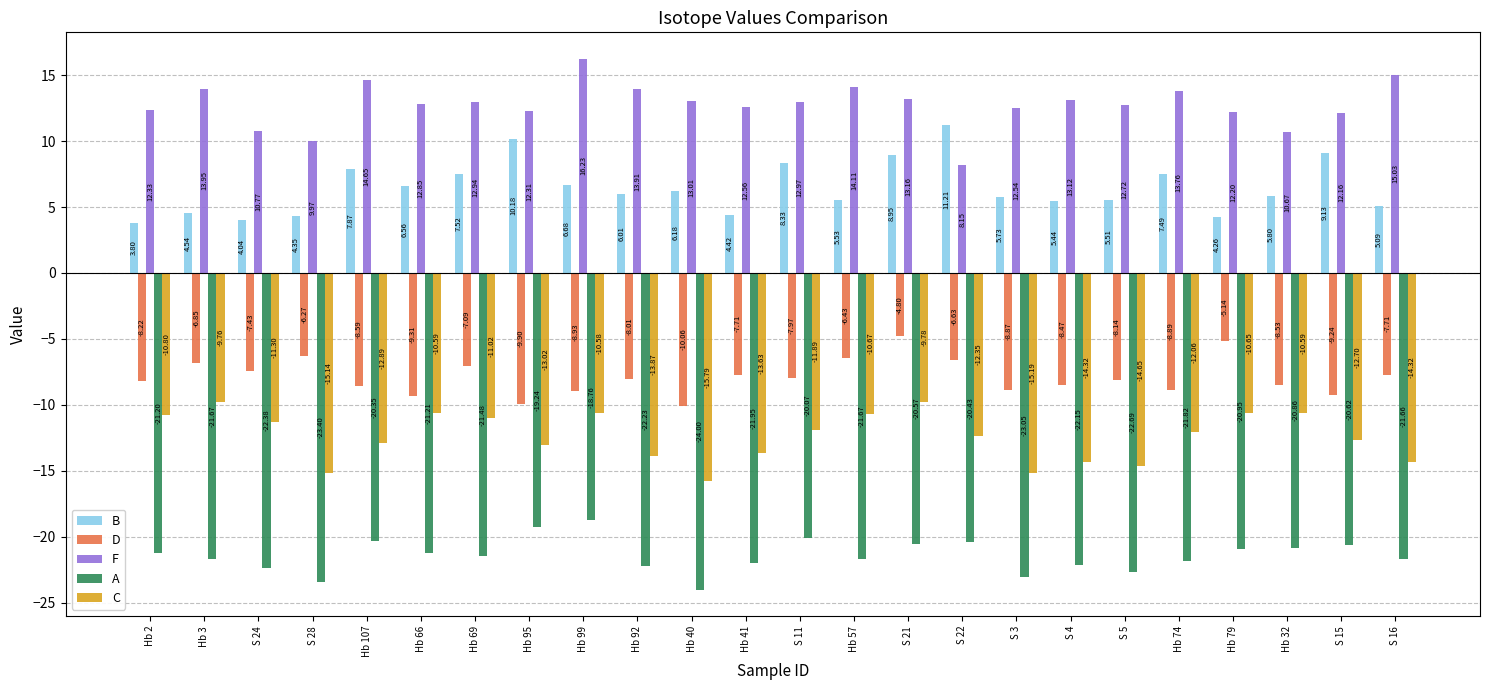

How many values in the F series are below 12?

4